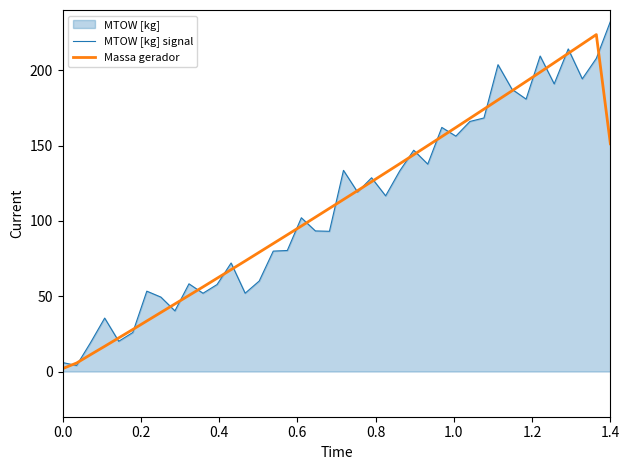

What is the difference between the highest and lowest values at 1.4?

81.2